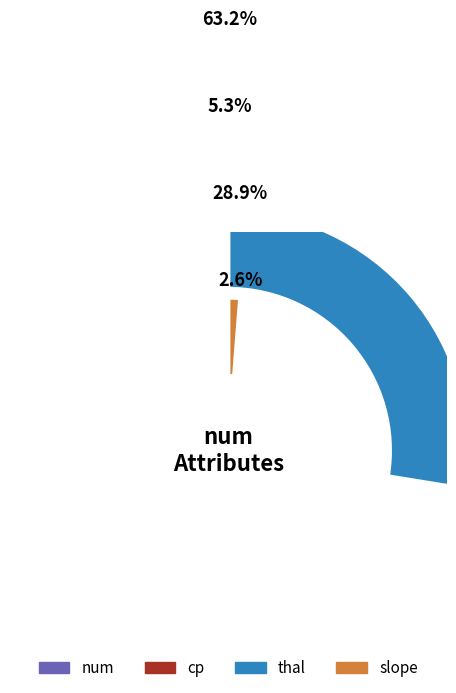

To the nearest percent, what is the difference between the largest and smallest slice percentages?

61%